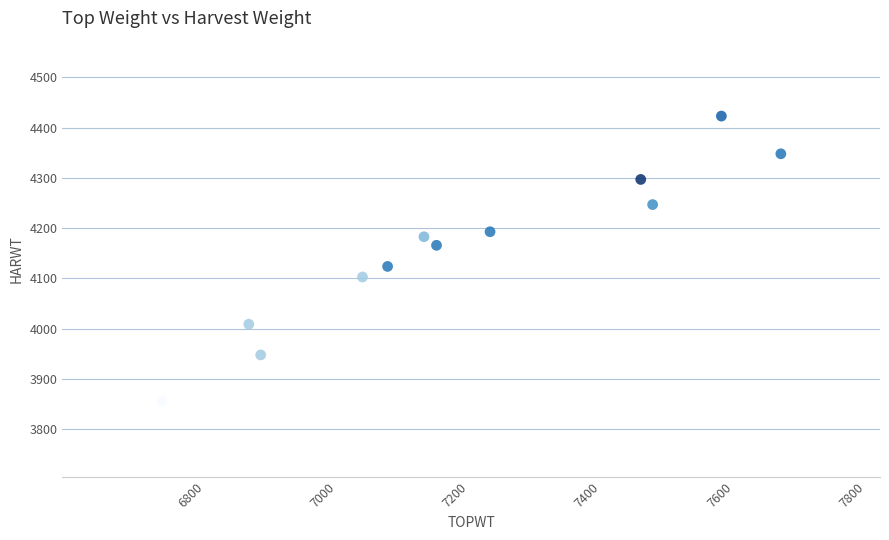

What Y value in the scatter plot is closest to 4139?

4124